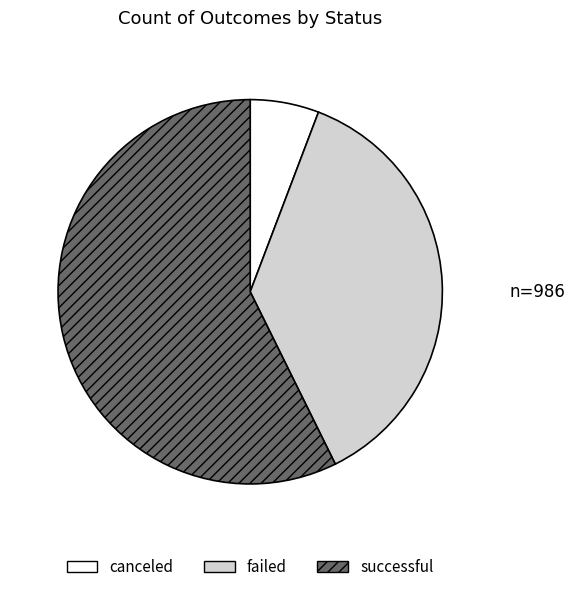

Do failed and successful together represent more than half of the pie?

Yes